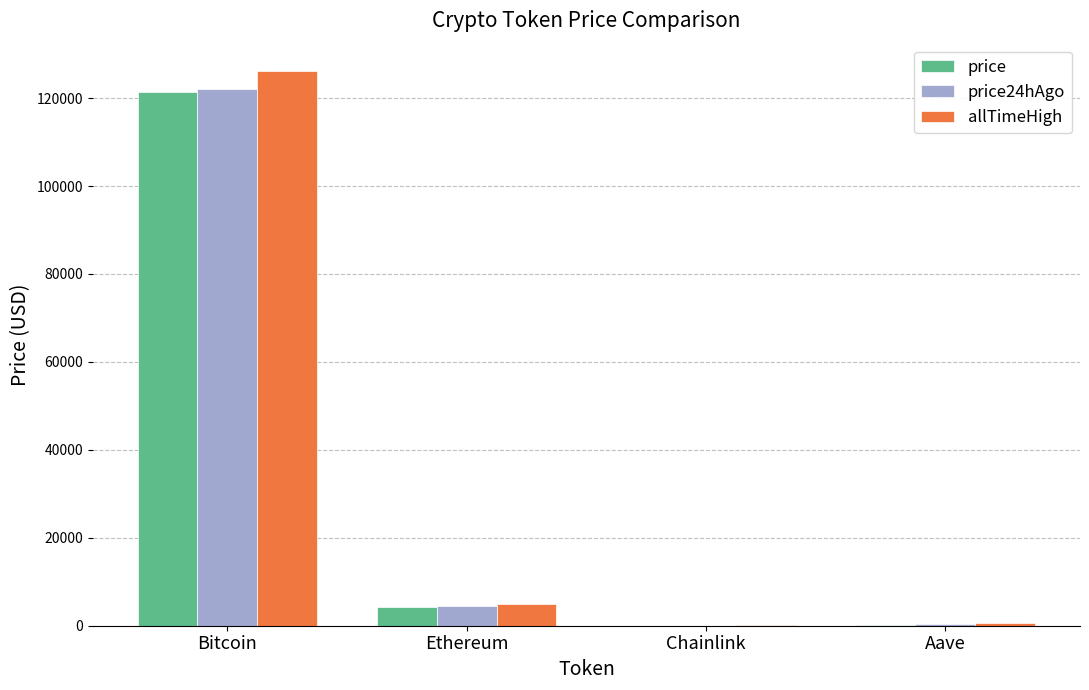

Where does the allTimeHigh series first go above 4946?

Bitcoin